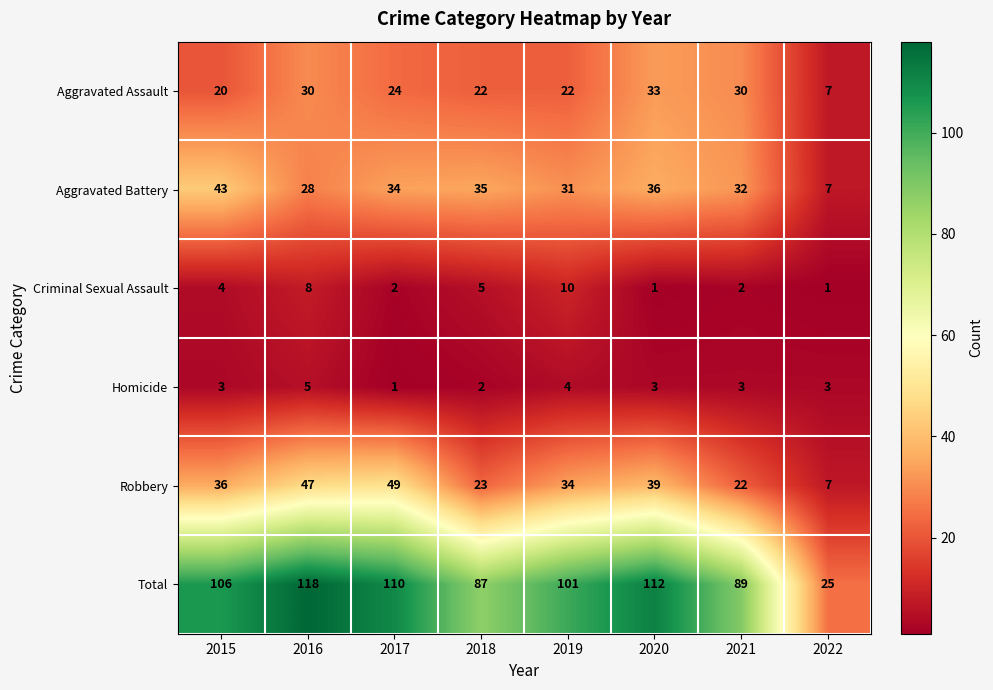

List the labels in order of Total value, largest first.

2016, 2020, 2017, 2015, 2019, 2021, 2018, 2022